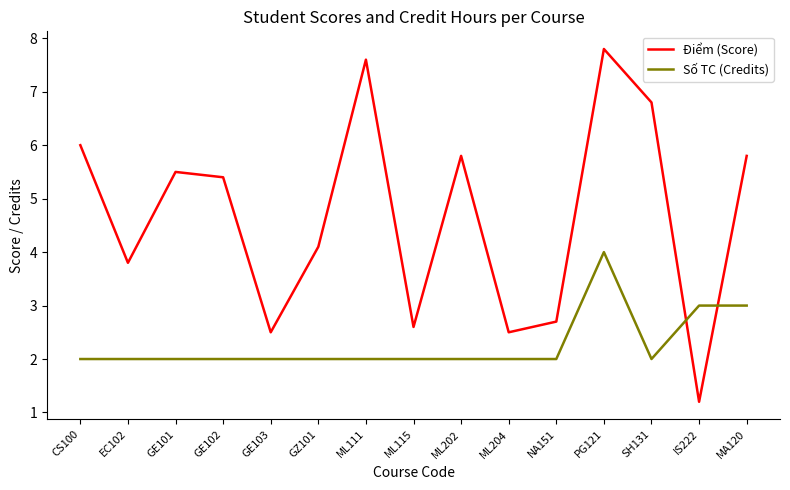

What is the spread (max minus min) of values at MA120?

2.8